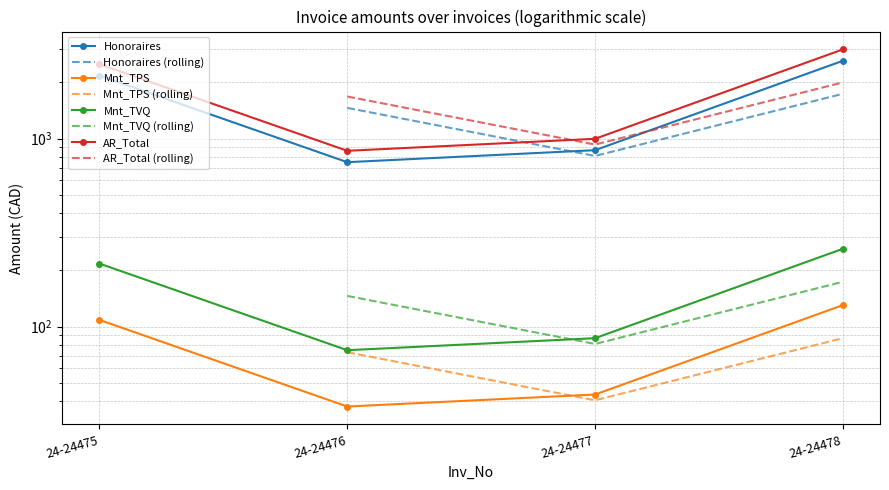

At 24-24476, list the series in order from smallest to largest.

Mnt_TPS, Mnt_TVQ, Honoraires, AR_Total